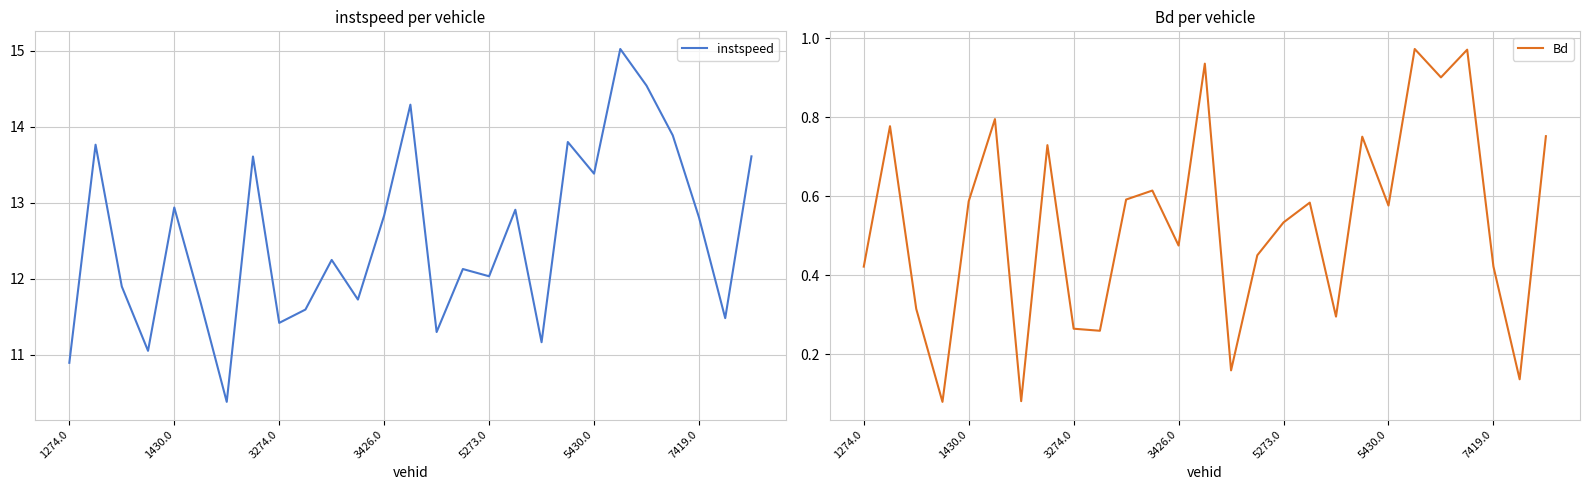

True or false: Bd has more than 0 points higher than both neighbors.

True